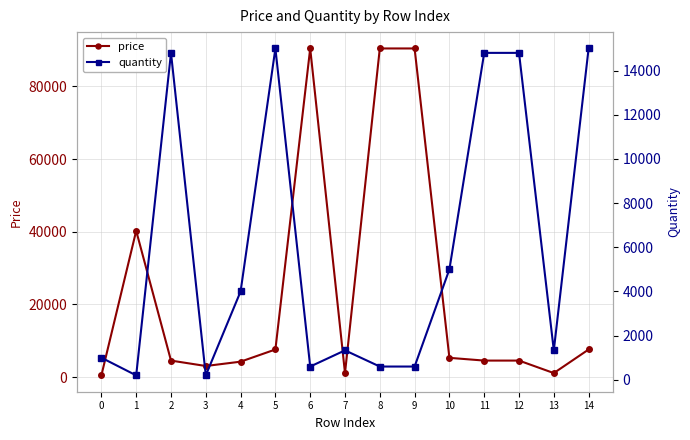

At which category is the sum across all series the highest?

6